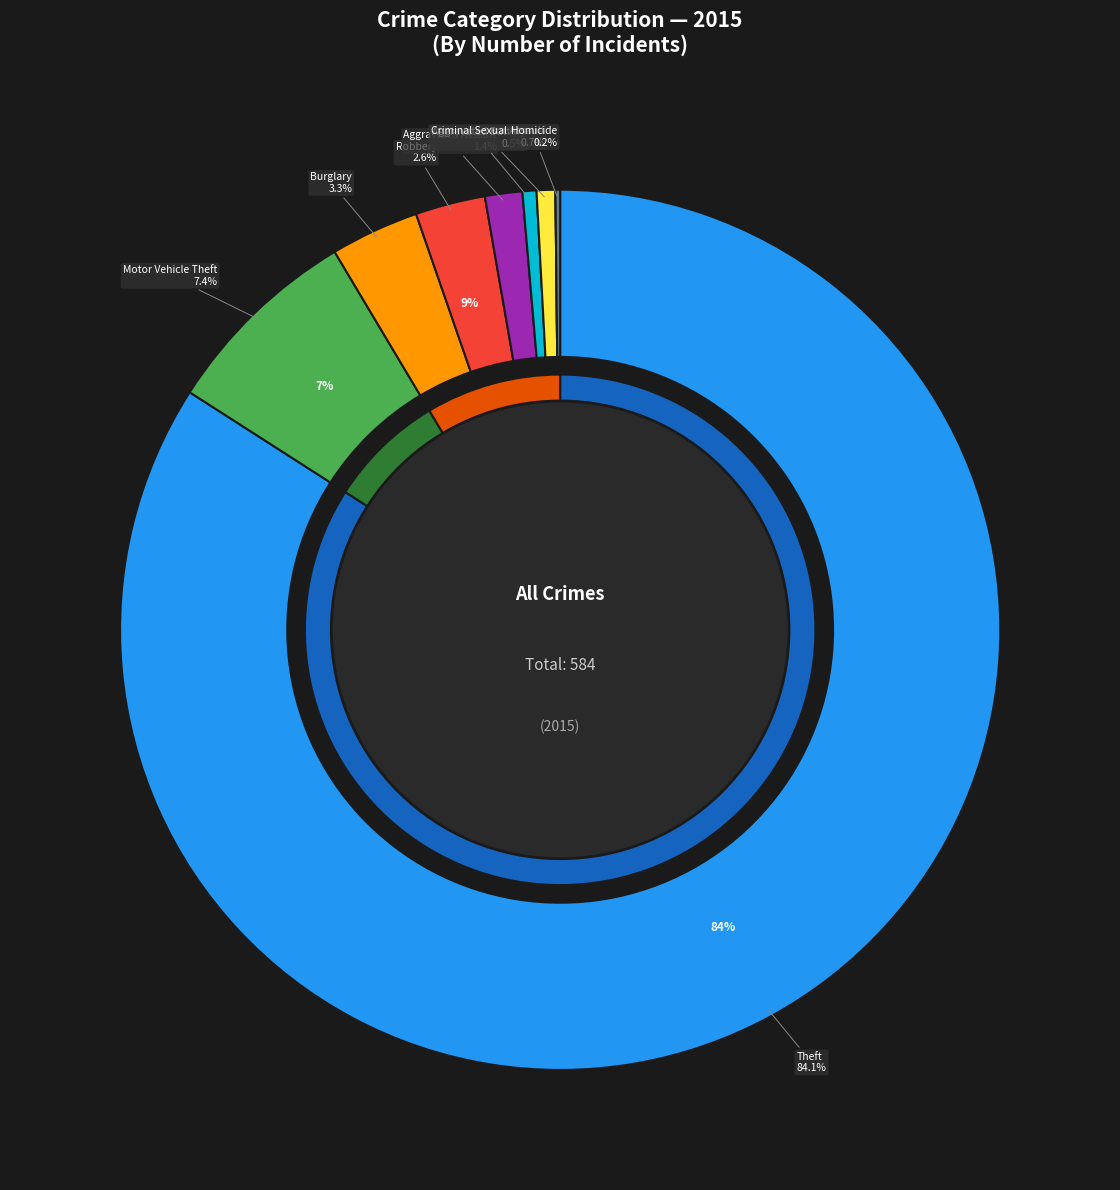

To the nearest percent, what percentage of the pie is Motor Vehicle Theft?

7%